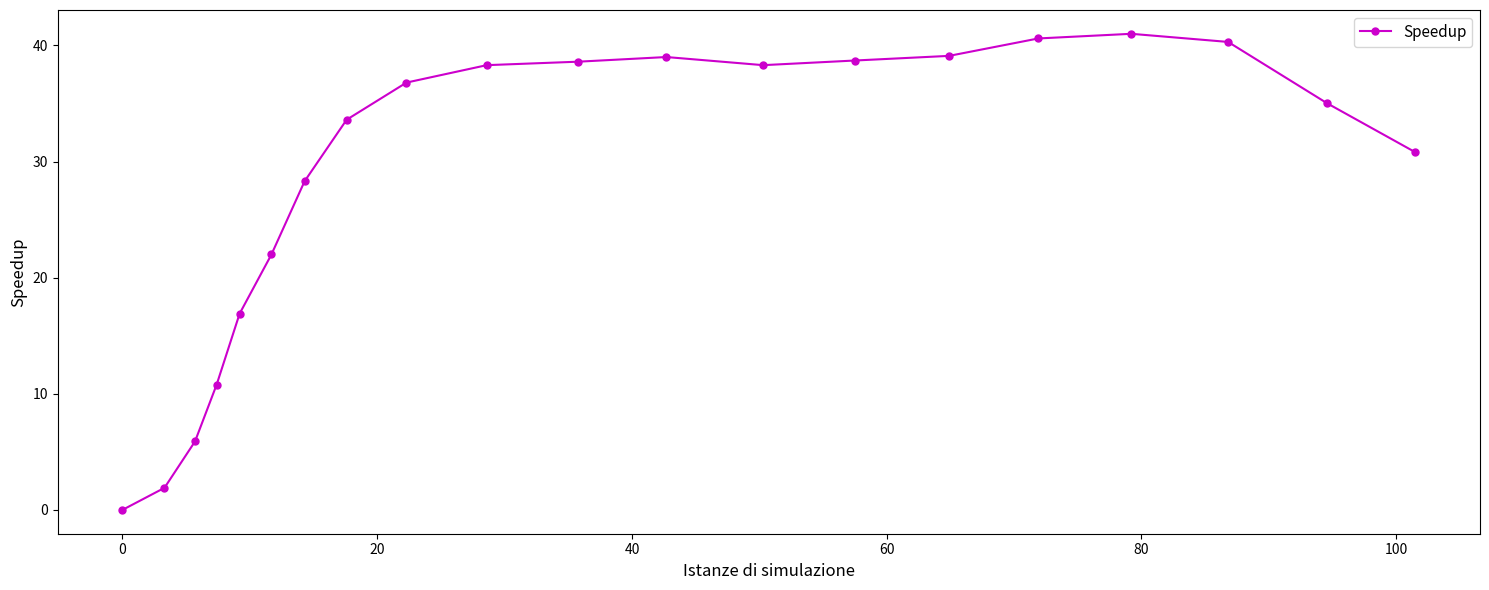

What is the value of the 14th point from the left?

38.7